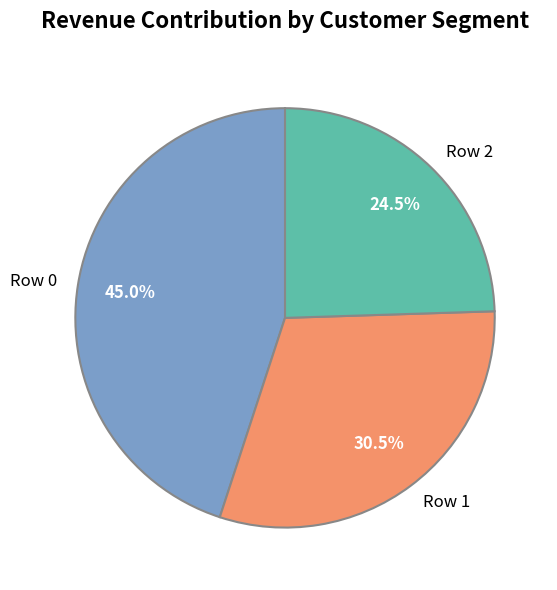

Which category has the biggest portion of the pie?

Row 0